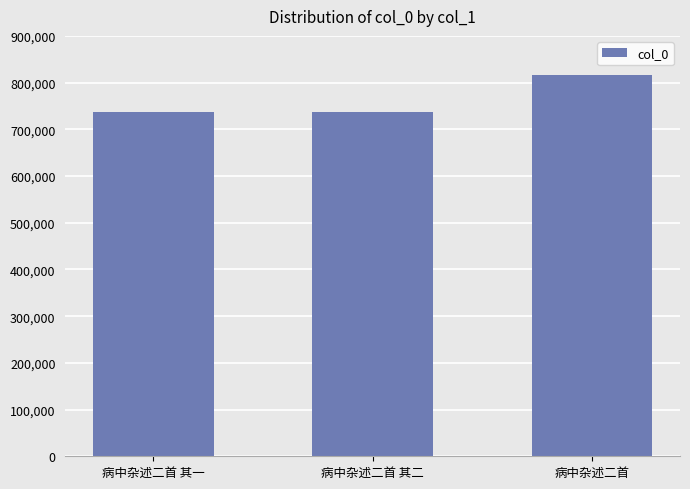

What is the smallest value displayed?

737168